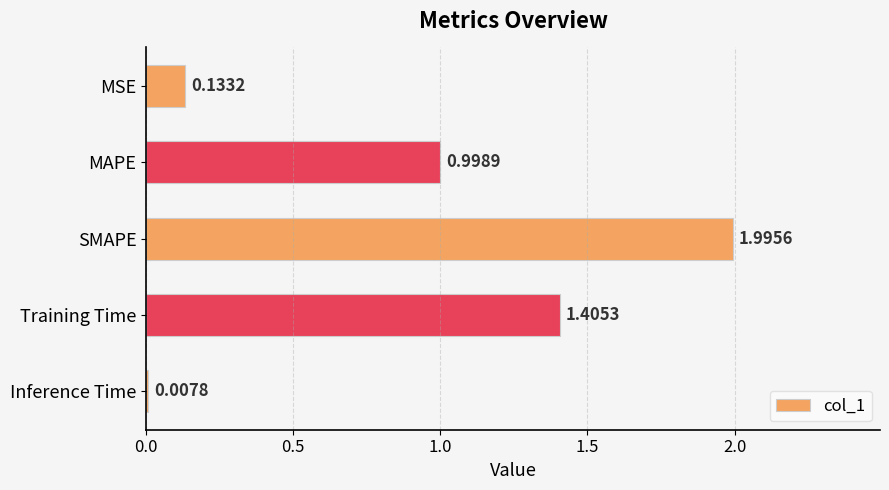

How many bars are there in total?

5